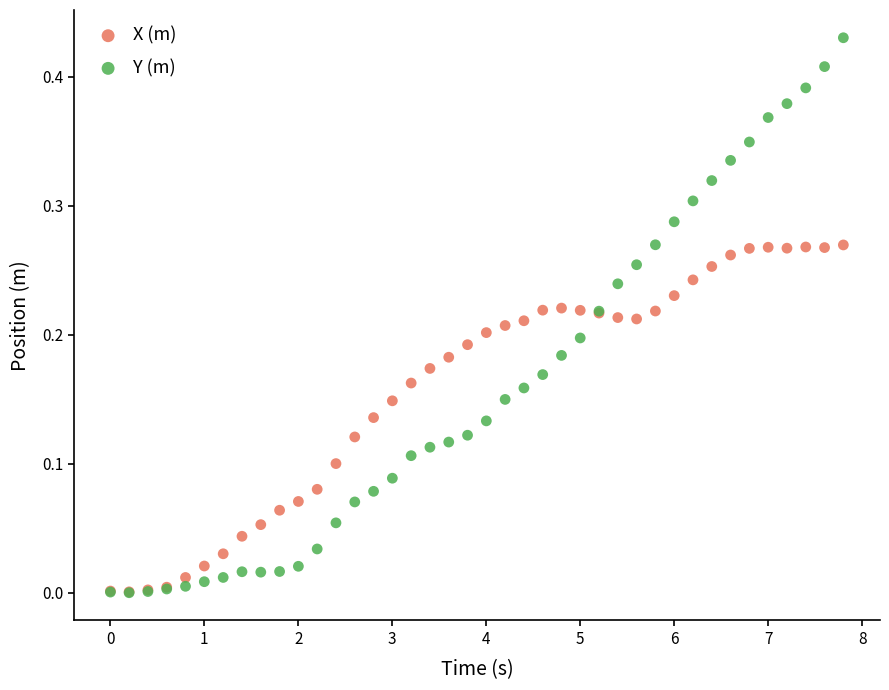

What are all the series names shown in the legend?

X (m), Y (m)